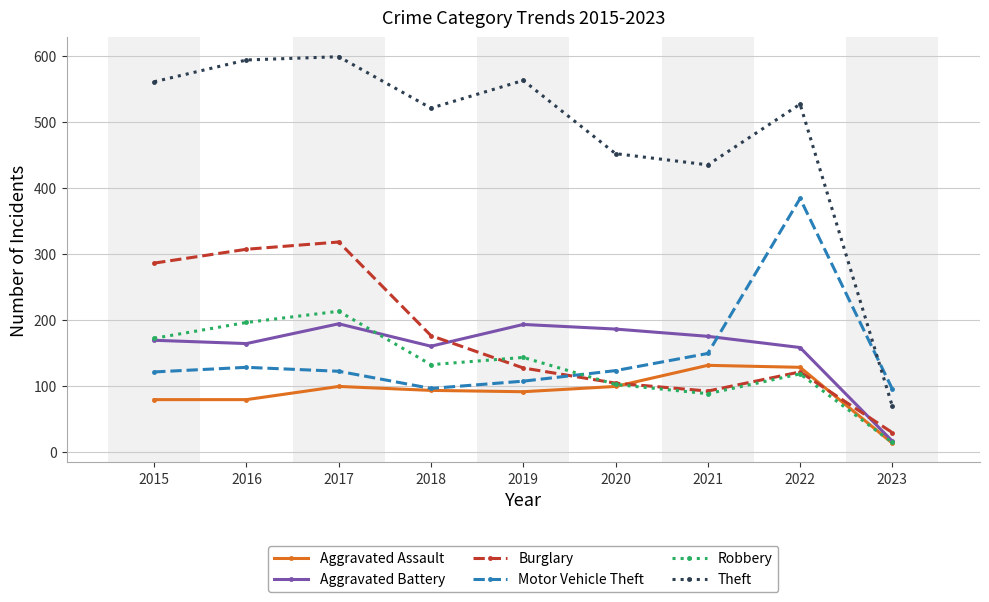

Is the value of Theft at 2019 greater than the value of Aggravated Battery at 2020?

Yes